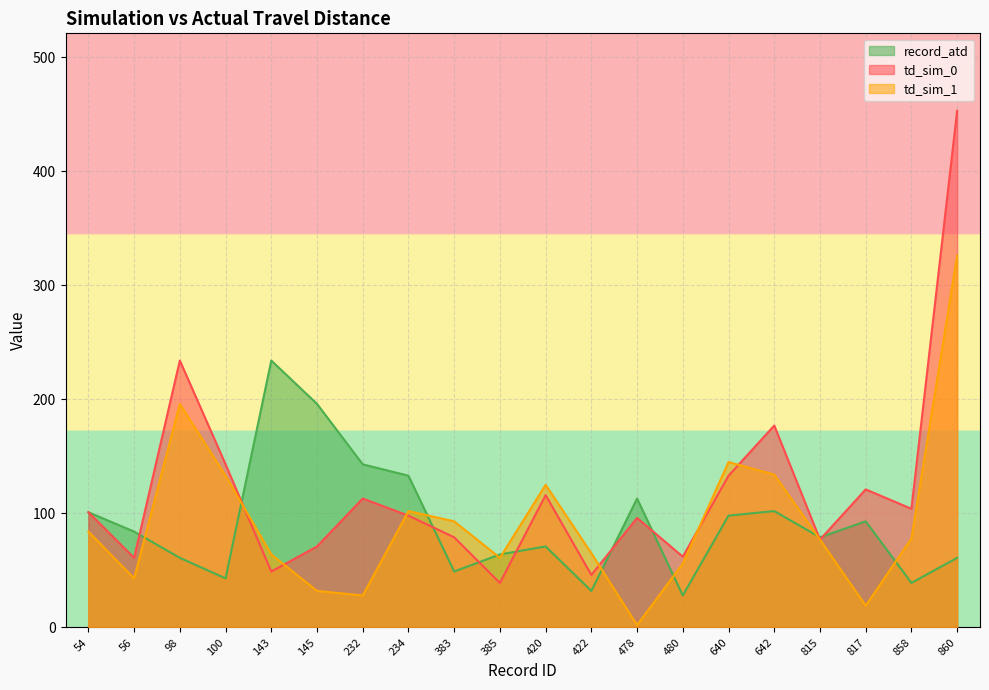

How many intersections are there between td_sim_1 and td_sim_0?

6